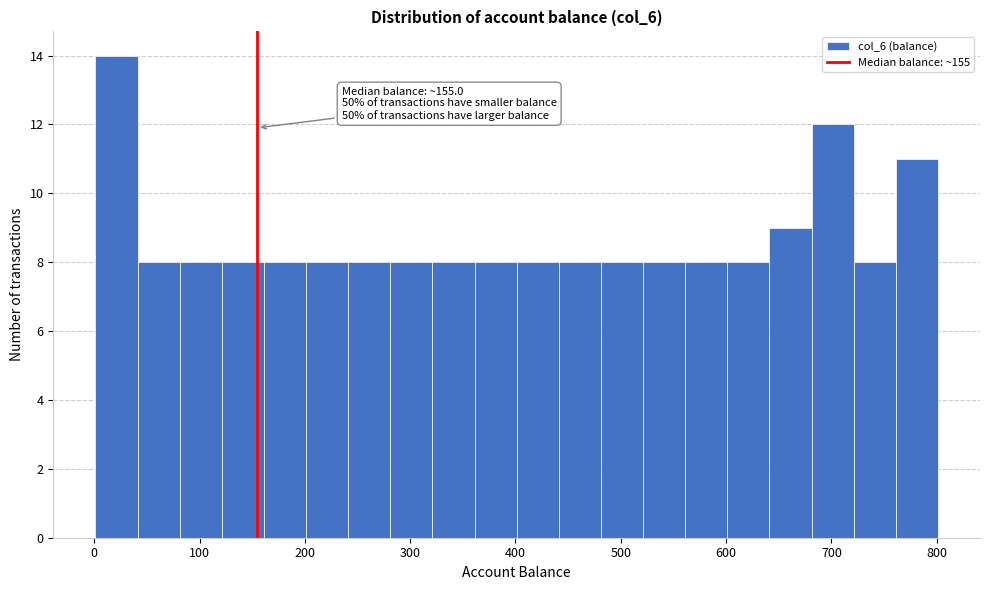

Which range on the x-axis has the tallest bar?

0 to 40